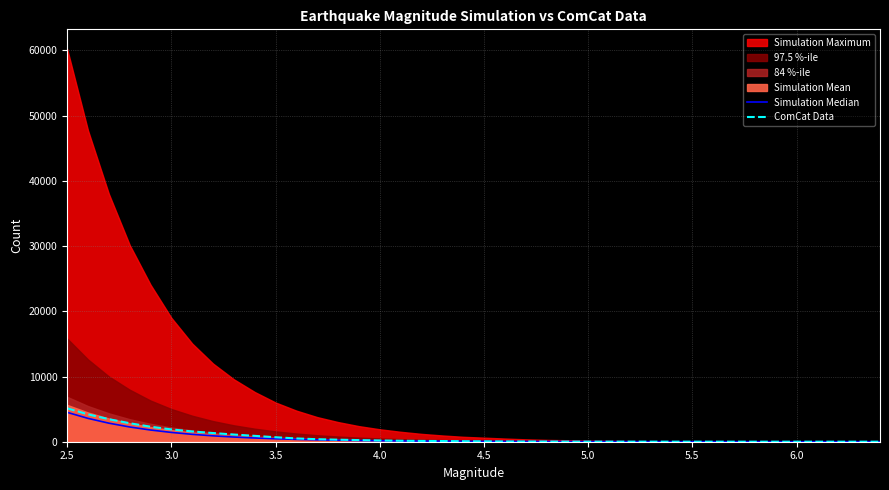

What is the maximum value for ComCat Data?

5125